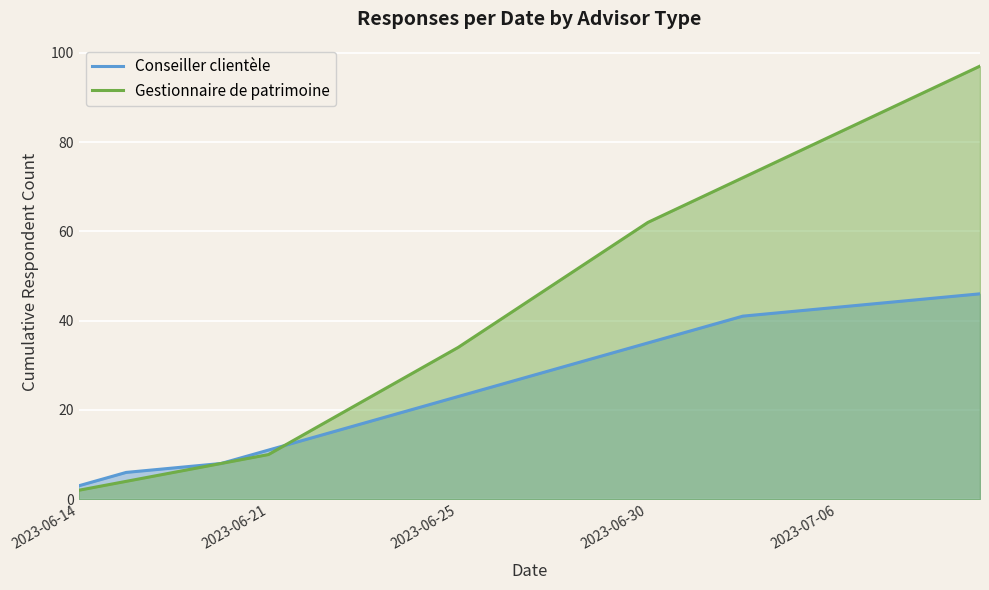

List the series in order of their overall mean, lowest first.

Conseiller clientèle, Gestionnaire de patrimoine